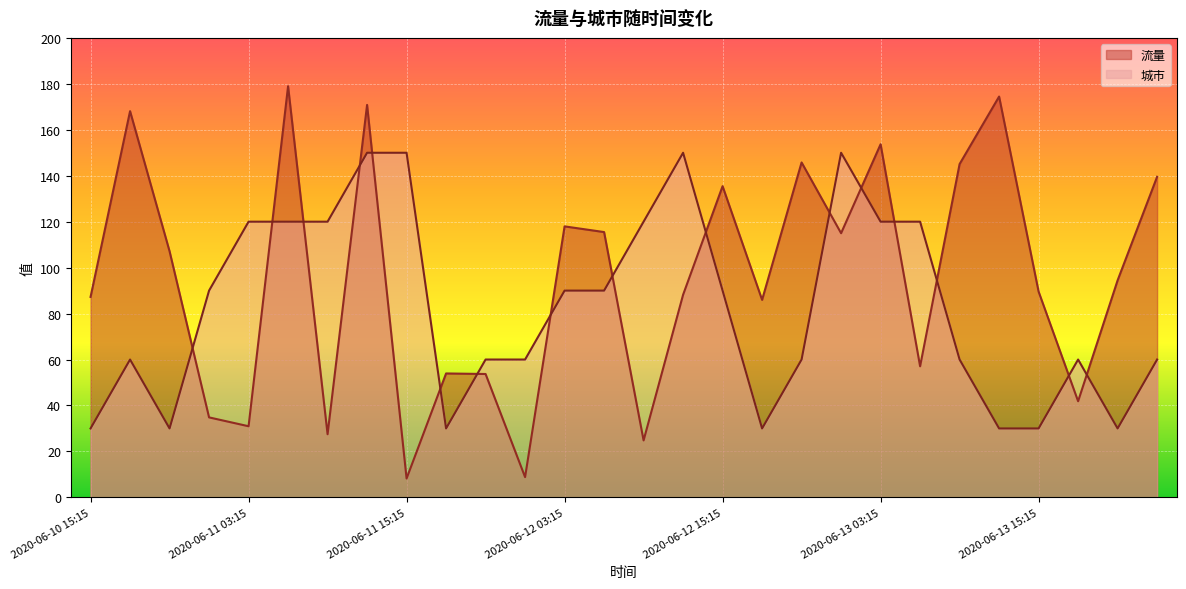

Which series has the largest total across all categories?

流量